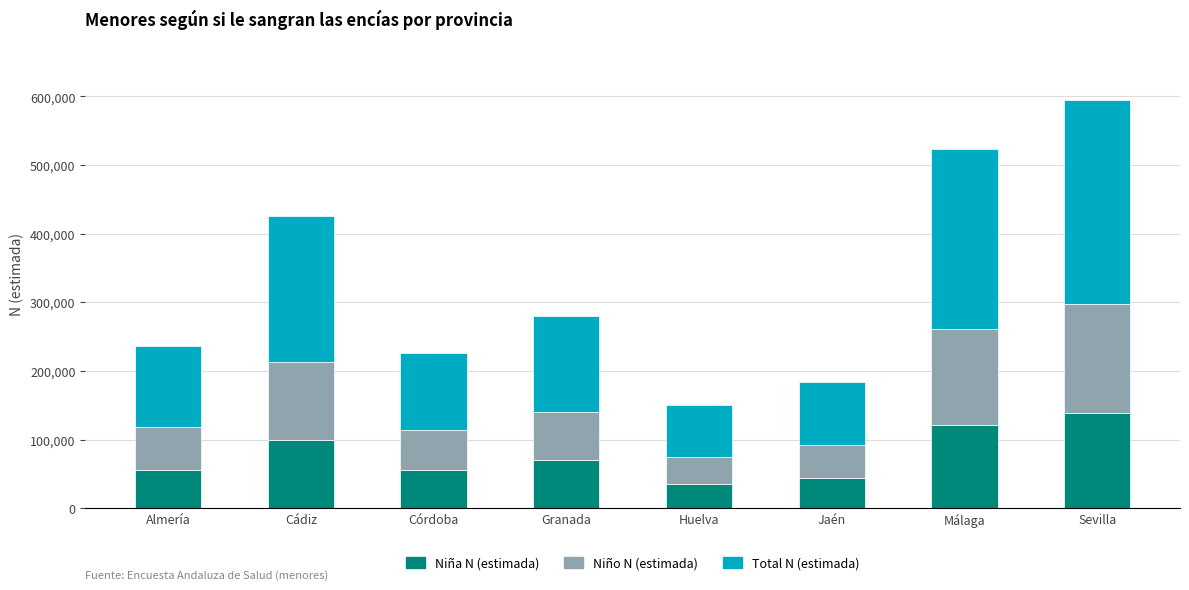

What is the minimum value for Niña N (estimada)?

35370